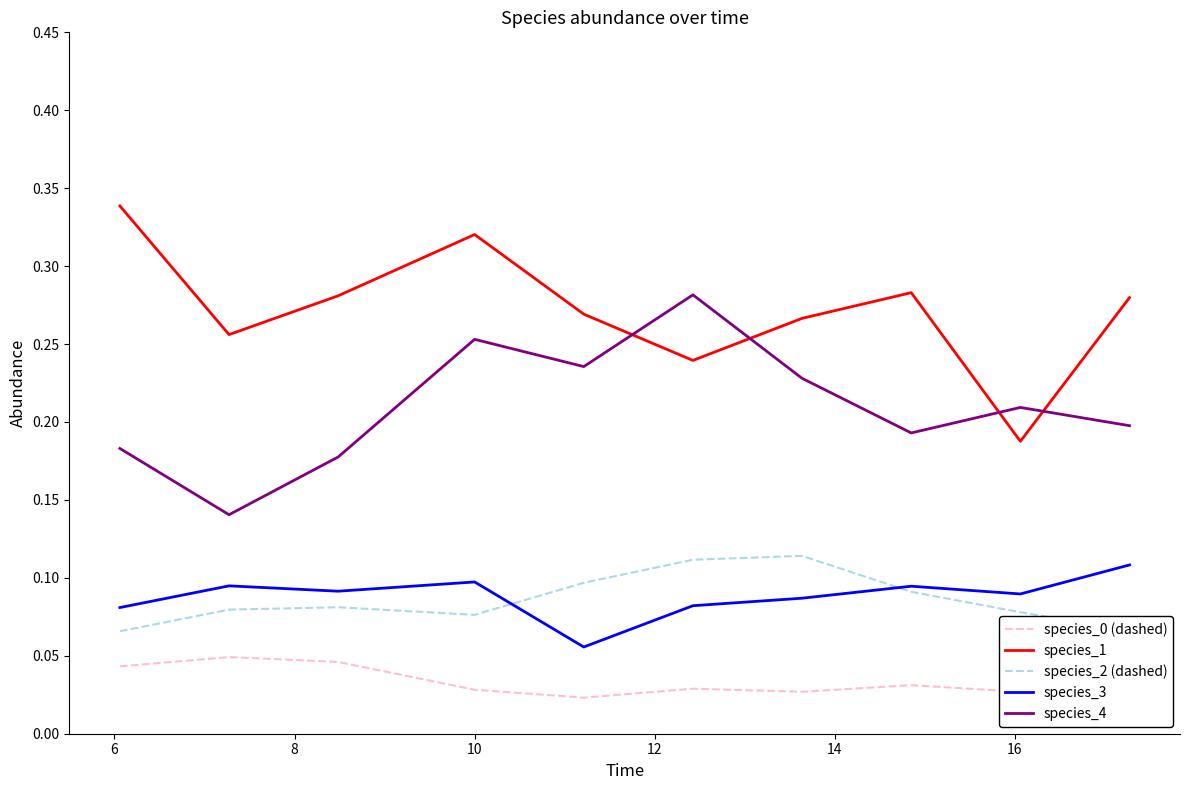

True or false: species_1 and species_0 (dashed) cross at least once.

False